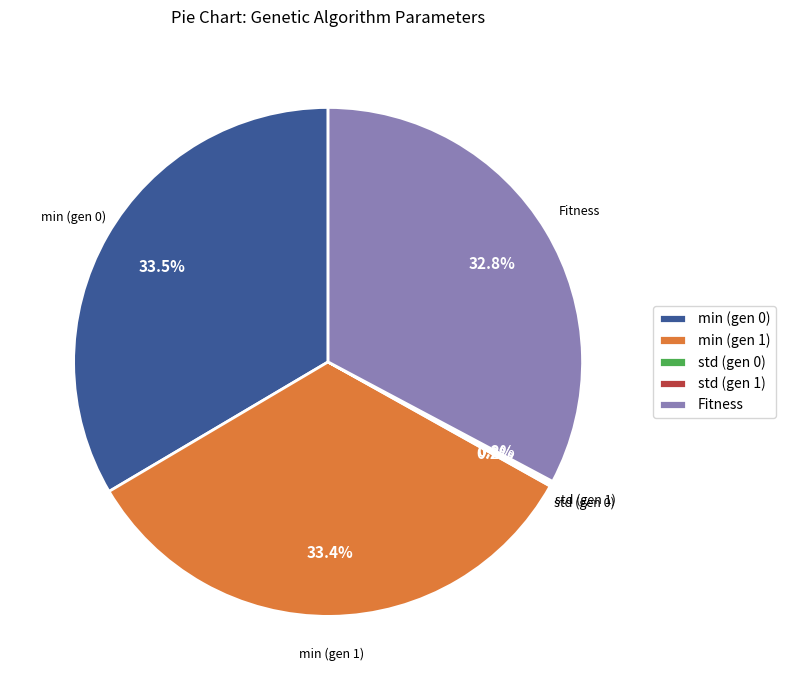

What is the ratio of the value at min (gen 1) to the value at min (gen 0)?

1.0